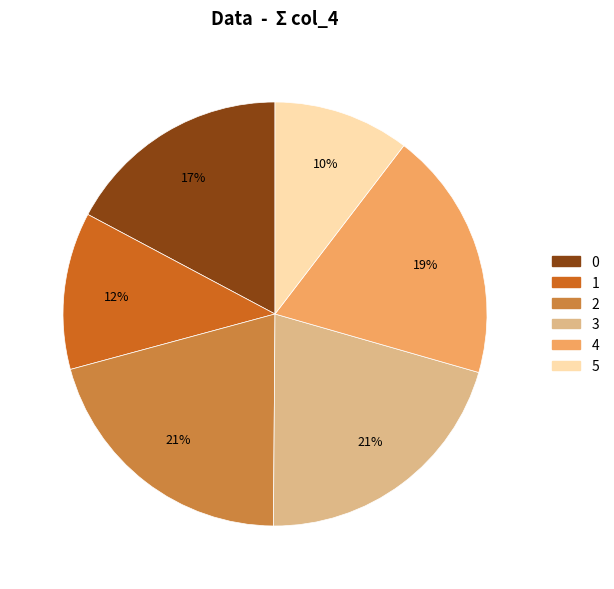

To the nearest percent, what is the combined percentage of 2 and 1?

33%